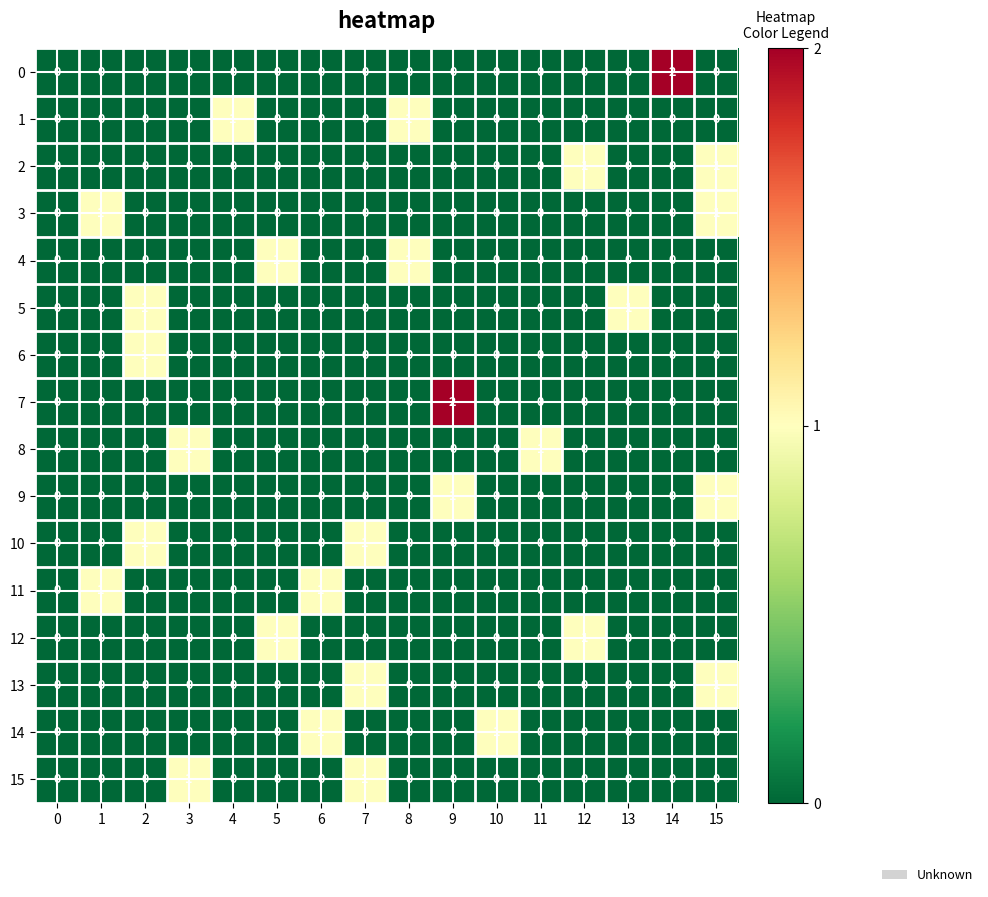

Is it true that 8 equals 0 at 13?

True